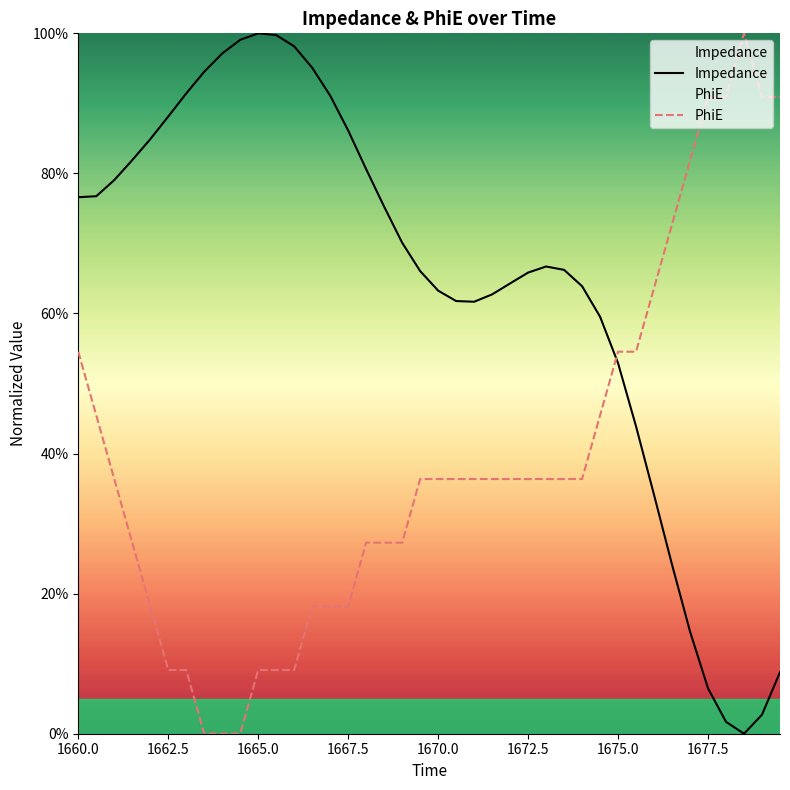

Rank the series by their average value, from lowest to highest.

PhiE, Impedance